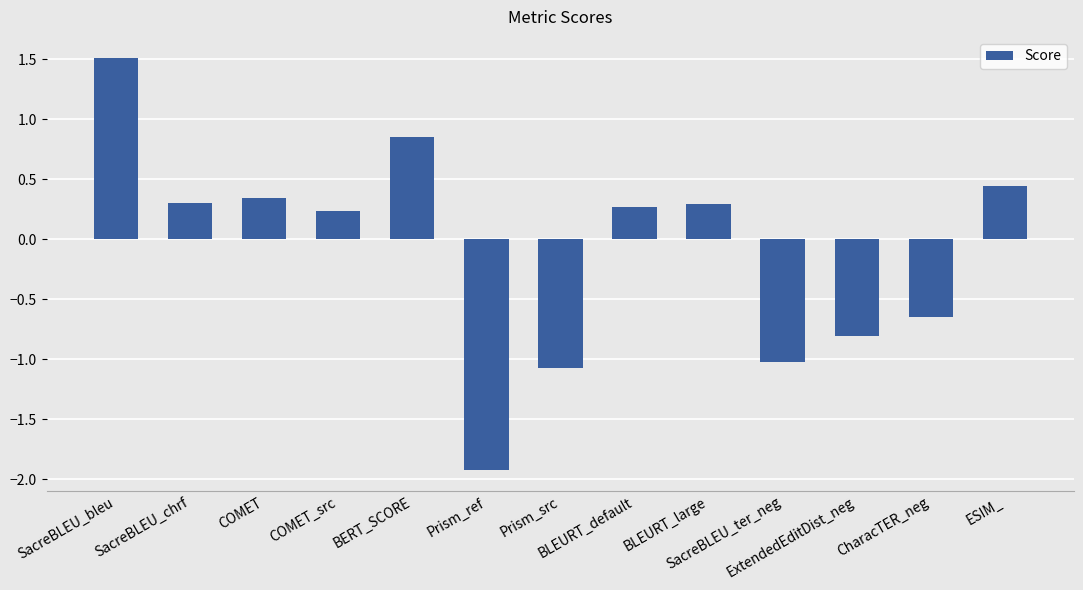

At which label does the data first exceed 0?

SacreBLEU_bleu